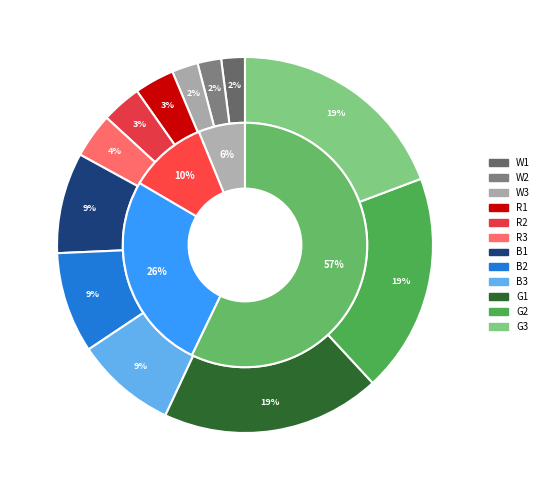

Which has a higher value, green or blue?

green